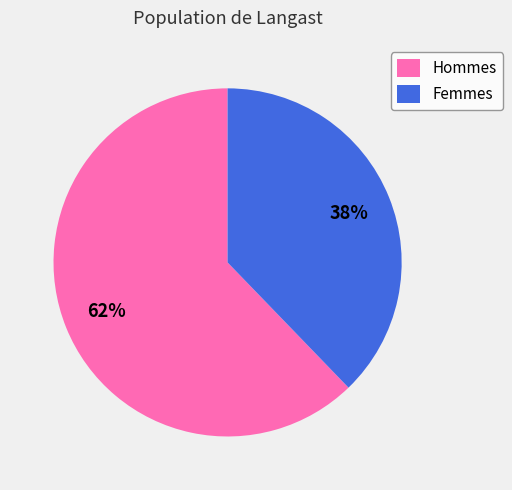

How many segments does this pie chart have?

2